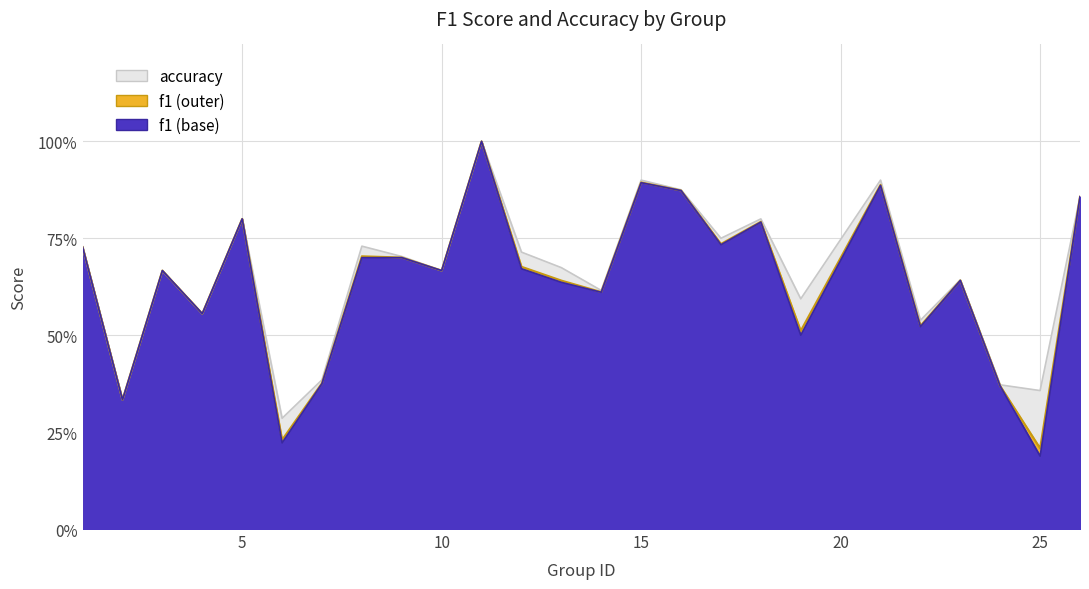

At 13, list the series in order from smallest to largest.

f1, accuracy